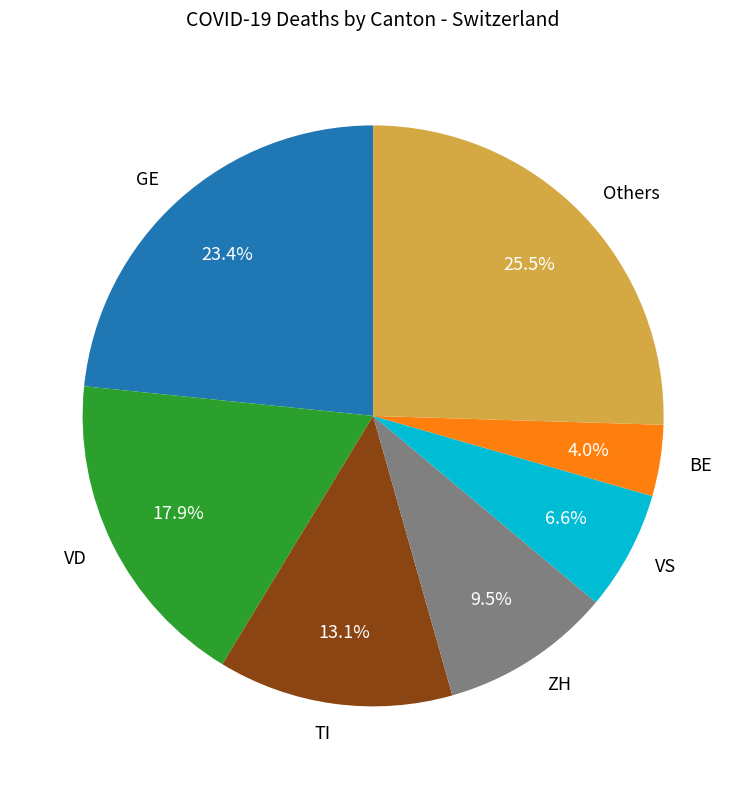

What percentage is NOT represented by VD?

82.1%